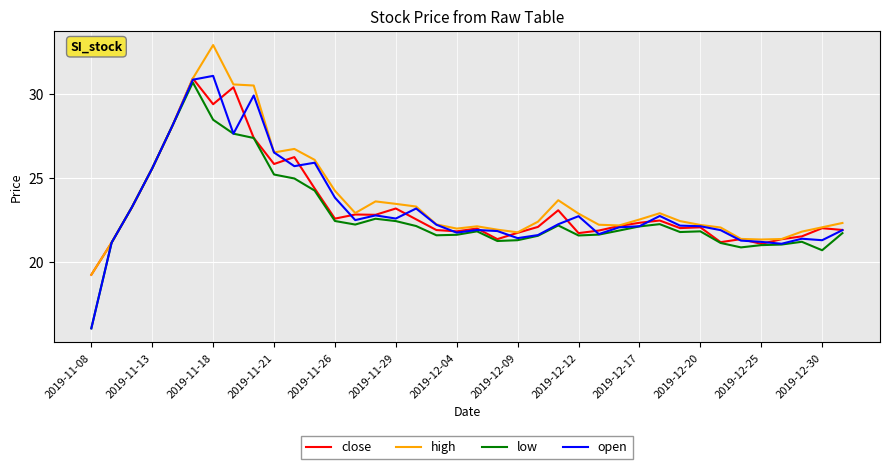

What is the greatest value displayed?

32.9